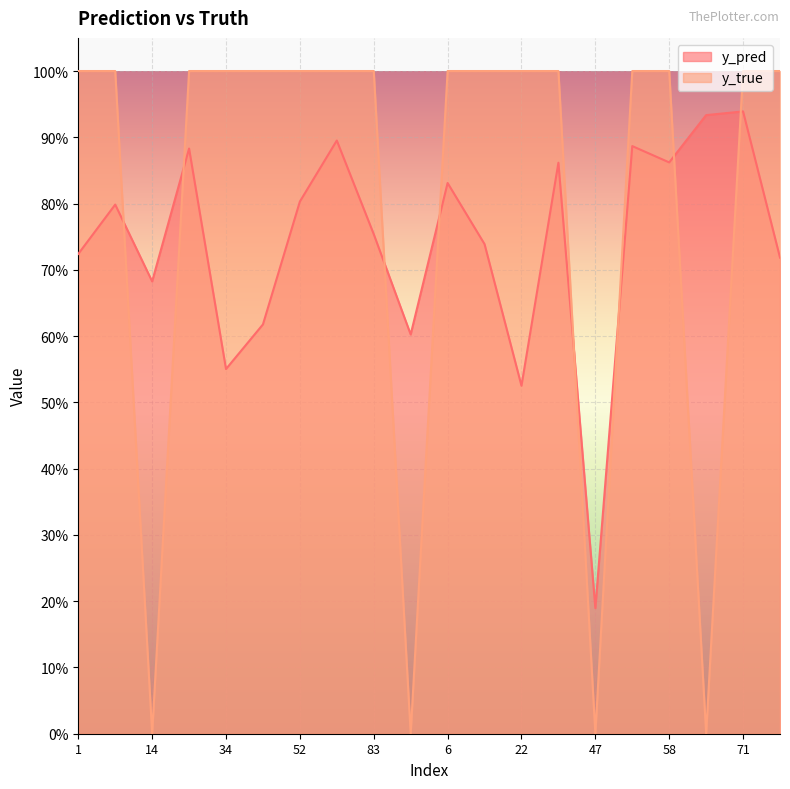

Count the number of data series in this chart.

2